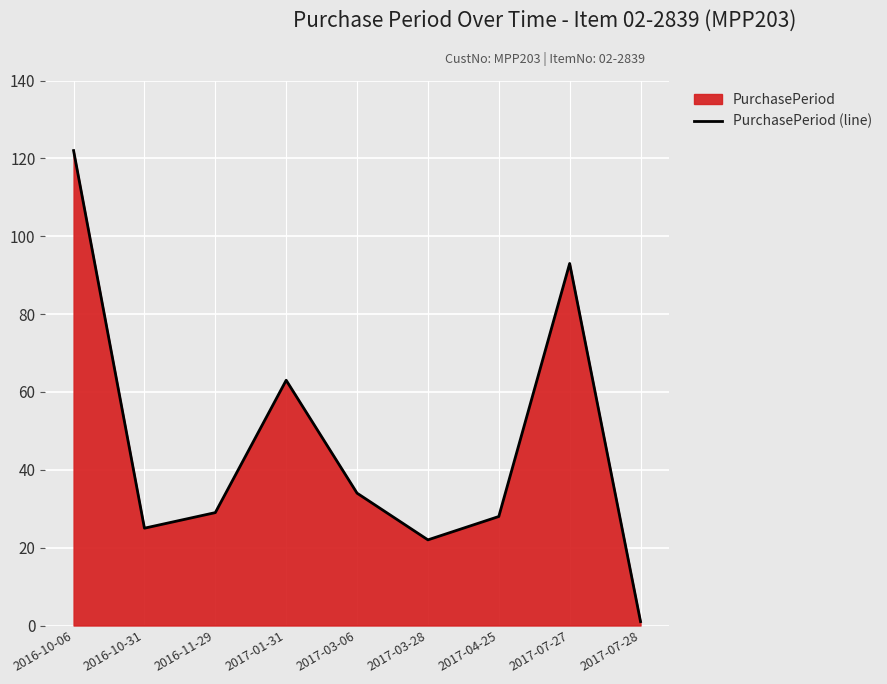

What is the label of the 5th point from the left?

2017-03-06